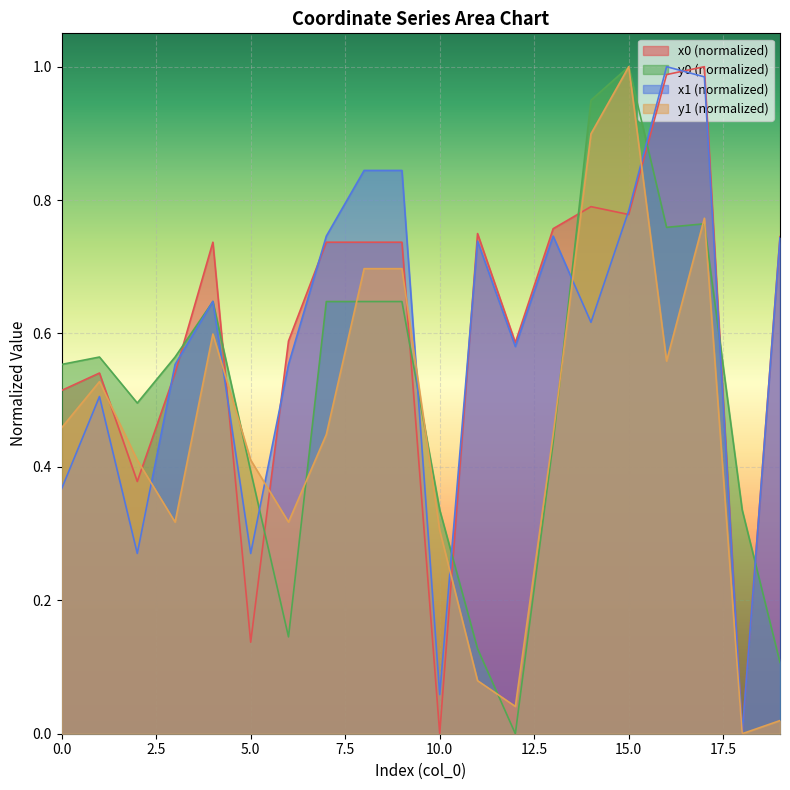

Rank the series by their maximum value, from highest to lowest.

x0, y0, x1, y1